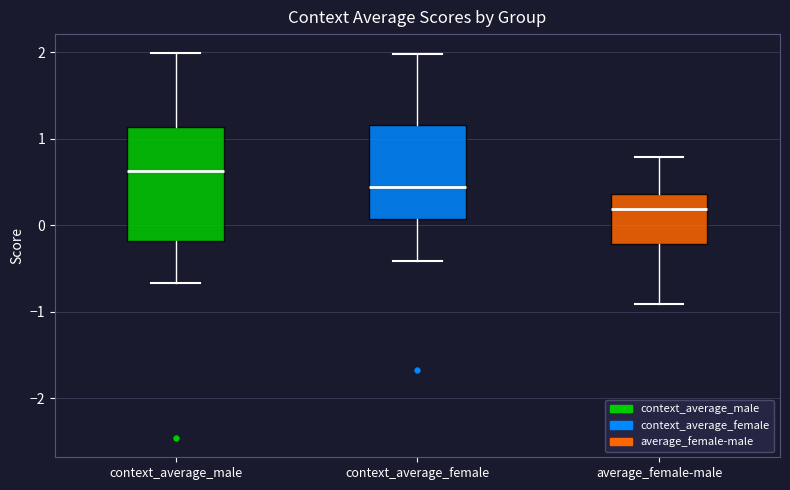

Where does the median line of the box for context_average_male sit on the y-axis? The values are not printed on the chart, so give them approximately, as read against the axis.

0.6